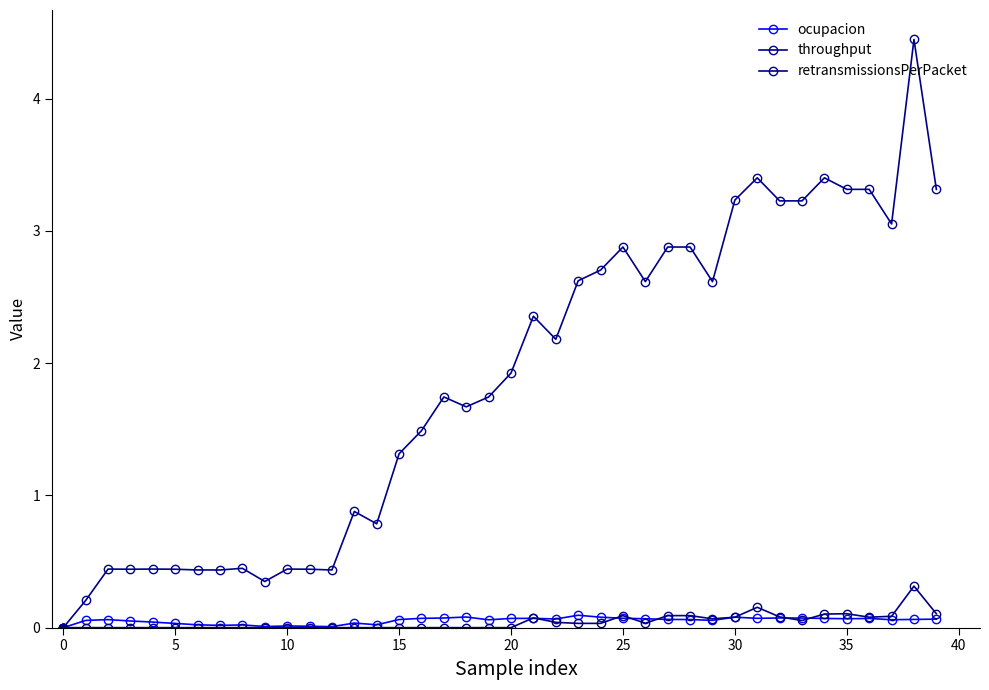

Is this an area chart (filled region under the line)?

No